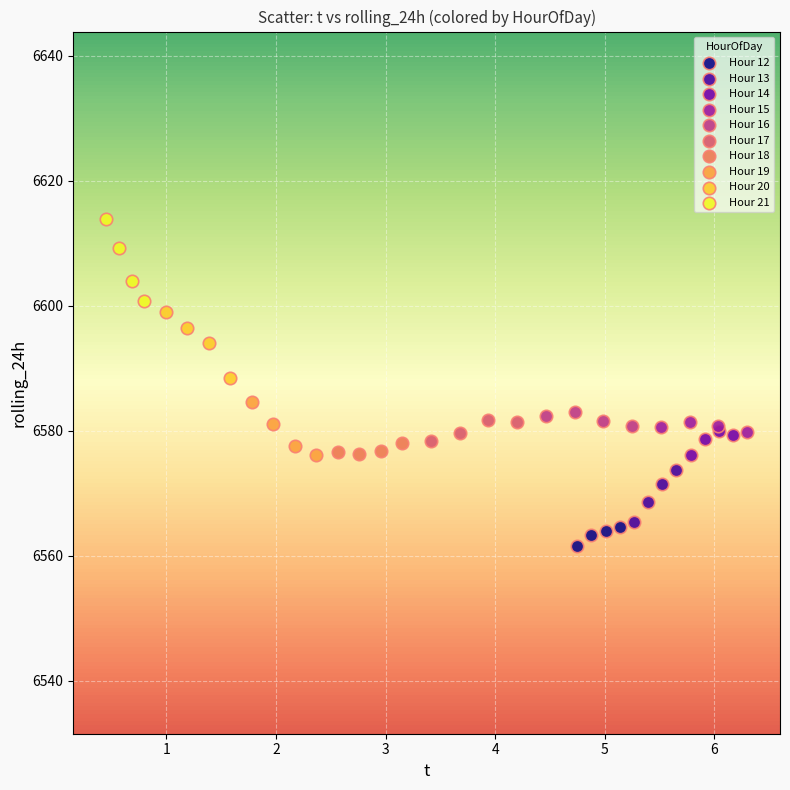

Which series contains the highest Y value?

Hour 21